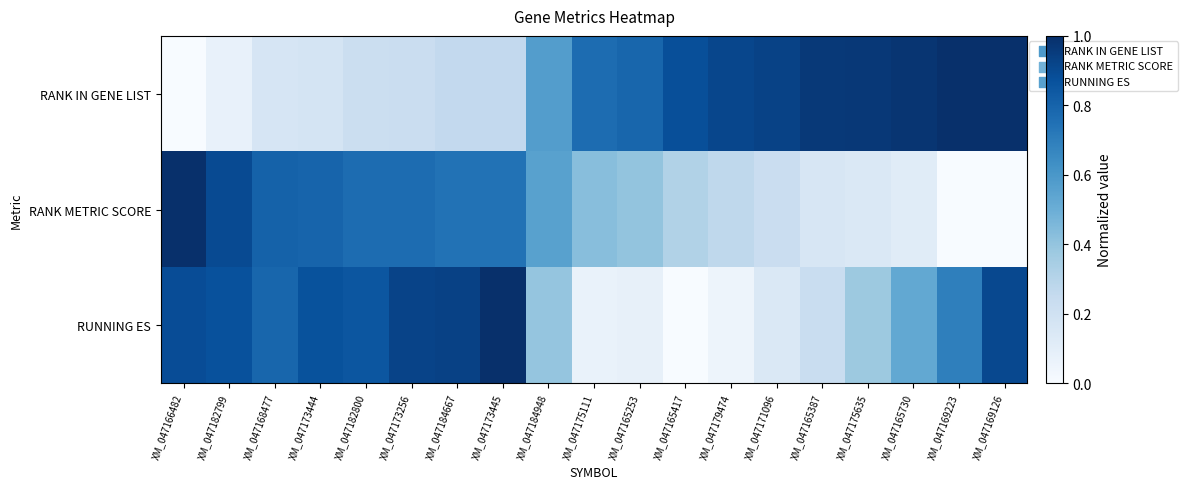

Reading right to left, what are all the values shown in this chart?

RANK IN GENE LIST: XM_047169126=1.0	XM_047169223=1.0	XM_047165730=1.0	XM_047175635=1.0	XM_047165387=1.0	XM_047171096=0.9	XM_047179474=0.9	XM_047165417=0.9	XM_047165253=0.8	XM_047175111=0.8	XM_047184948=0.6	XM_047173445=0.3	XM_047184667=0.3	XM_047173256=0.2	XM_047182800=0.2	XM_047173444=0.2	XM_047168477=0.2	XM_047182799=0.1	XM_047166482=0.0
RANK METRIC SCORE: XM_047169126=0.0	XM_047169223=0.0	XM_047165730=0.1	XM_047175635=0.1	XM_047165387=0.2	XM_047171096=0.2	XM_047179474=0.3	XM_047165417=0.3	XM_047165253=0.4	XM_047175111=0.4	XM_047184948=0.6	XM_047173445=0.7	XM_047184667=0.7	XM_047173256=0.8	XM_047182800=0.8	XM_047173444=0.8	XM_047168477=0.8	XM_047182799=0.9	XM_047166482=1.0
RUNNING ES: XM_047169126=0.9	XM_047169223=0.7	XM_047165730=0.5	XM_047175635=0.4	XM_047165387=0.2	XM_047171096=0.1	XM_047179474=0.0	XM_047165417=0.0	XM_047165253=0.1	XM_047175111=0.1	XM_047184948=0.4	XM_047173445=1.0	XM_047184667=0.9	XM_047173256=0.9	XM_047182800=0.9	XM_047173444=0.9	XM_047168477=0.8	XM_047182799=0.9	XM_047166482=0.9